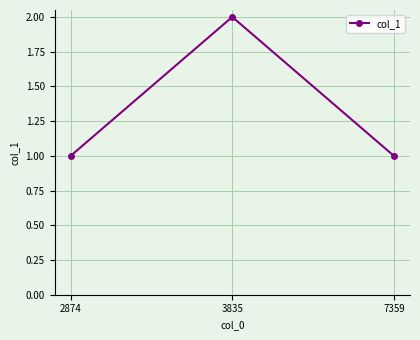

How many lines are shown in the chart?

1